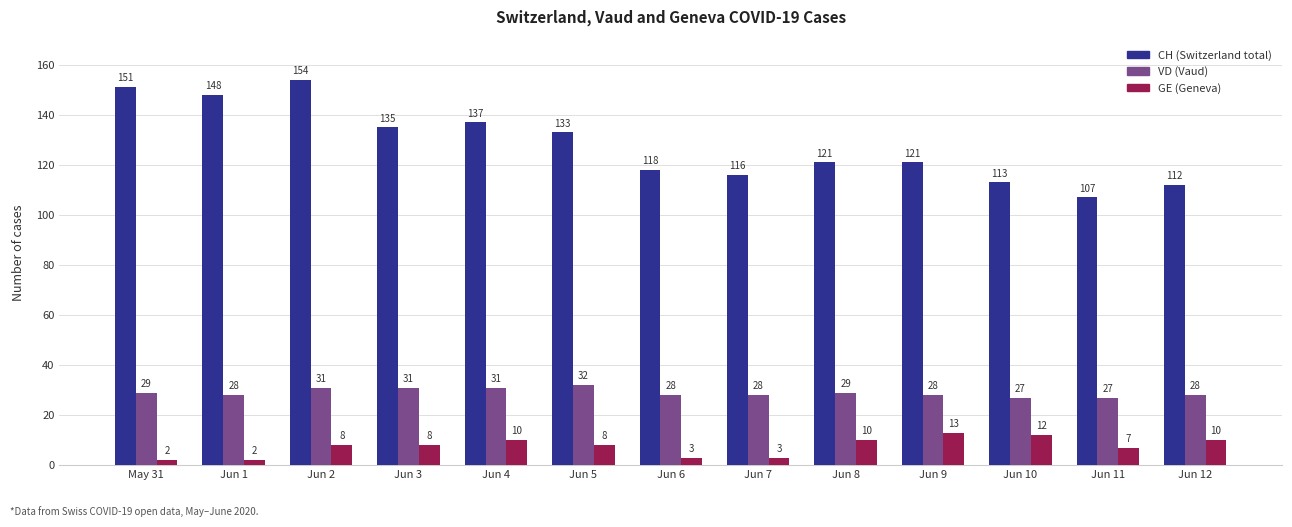

What is the maximum value shown in the chart?

154